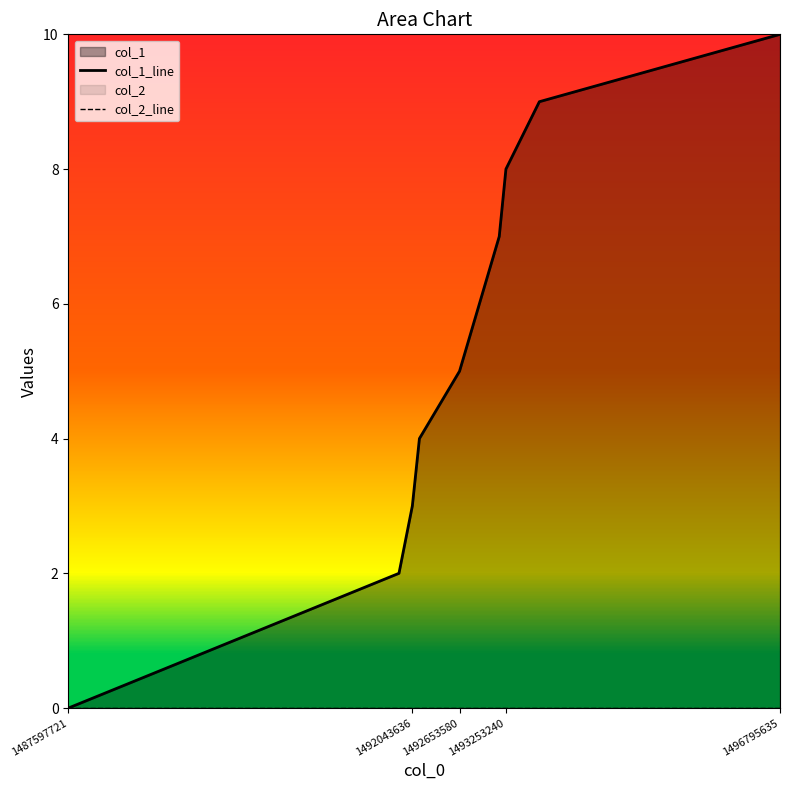

True or false: col_1_line has a value of 3 at 1492043636.

False